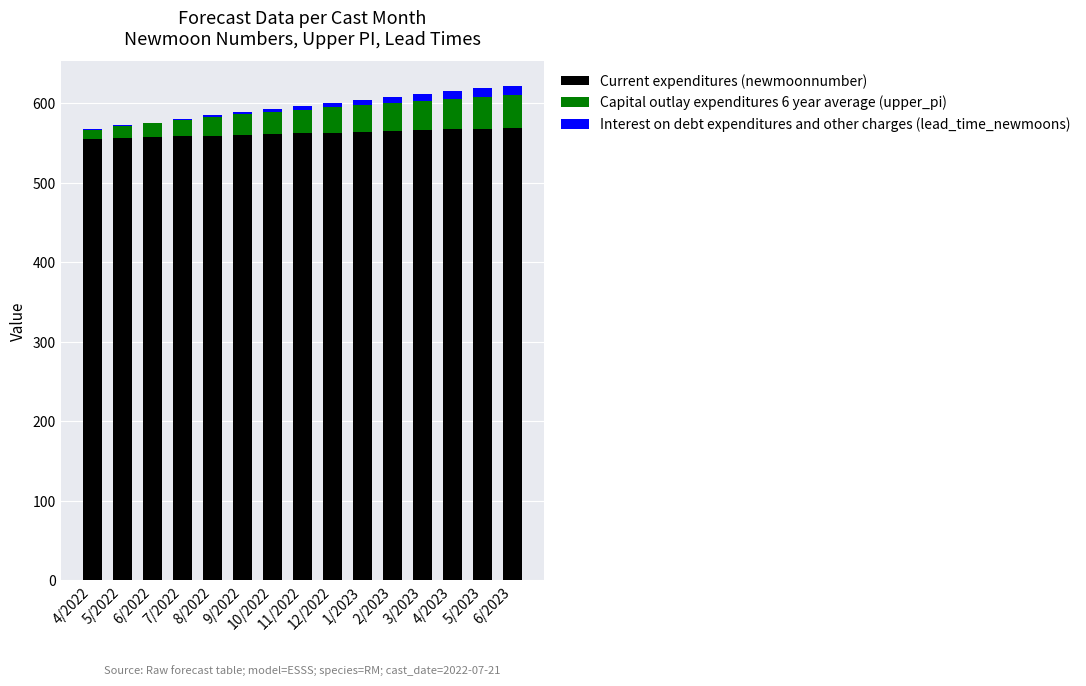

What is the sum of all Current expenditures (newmoonnumber) values?

8430.0